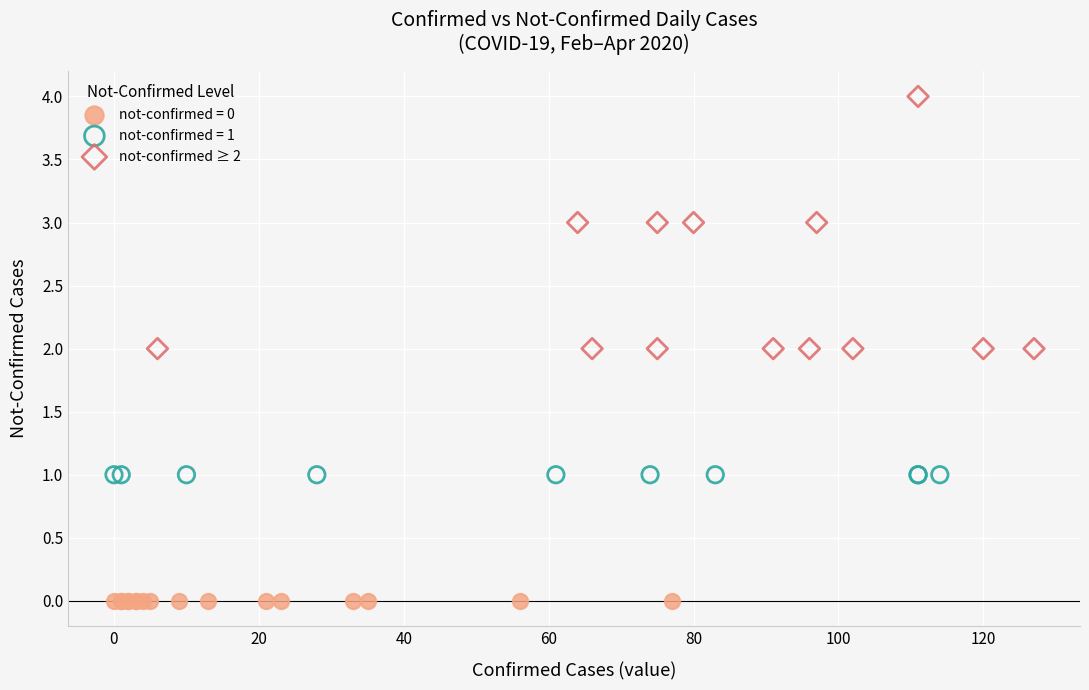

Which series reaches the minimum Y coordinate?

not-confirmed = 0